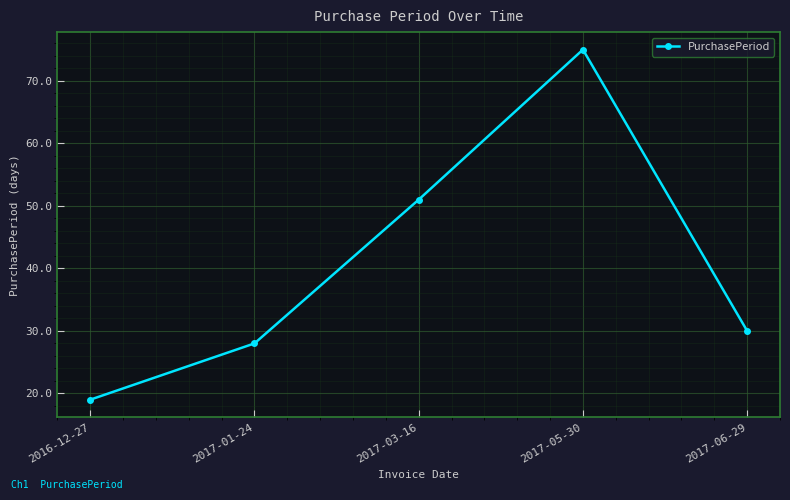

Where is the data nearest to the value 47?

2017-03-16